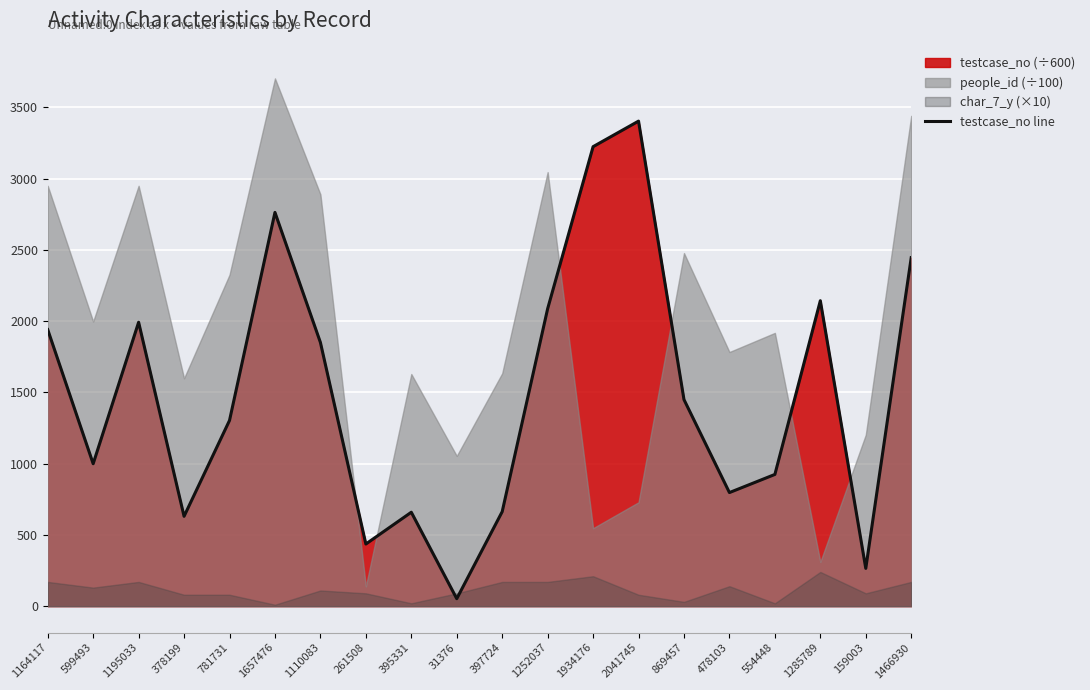

The value at 554448 is 924.1. True or false?

True